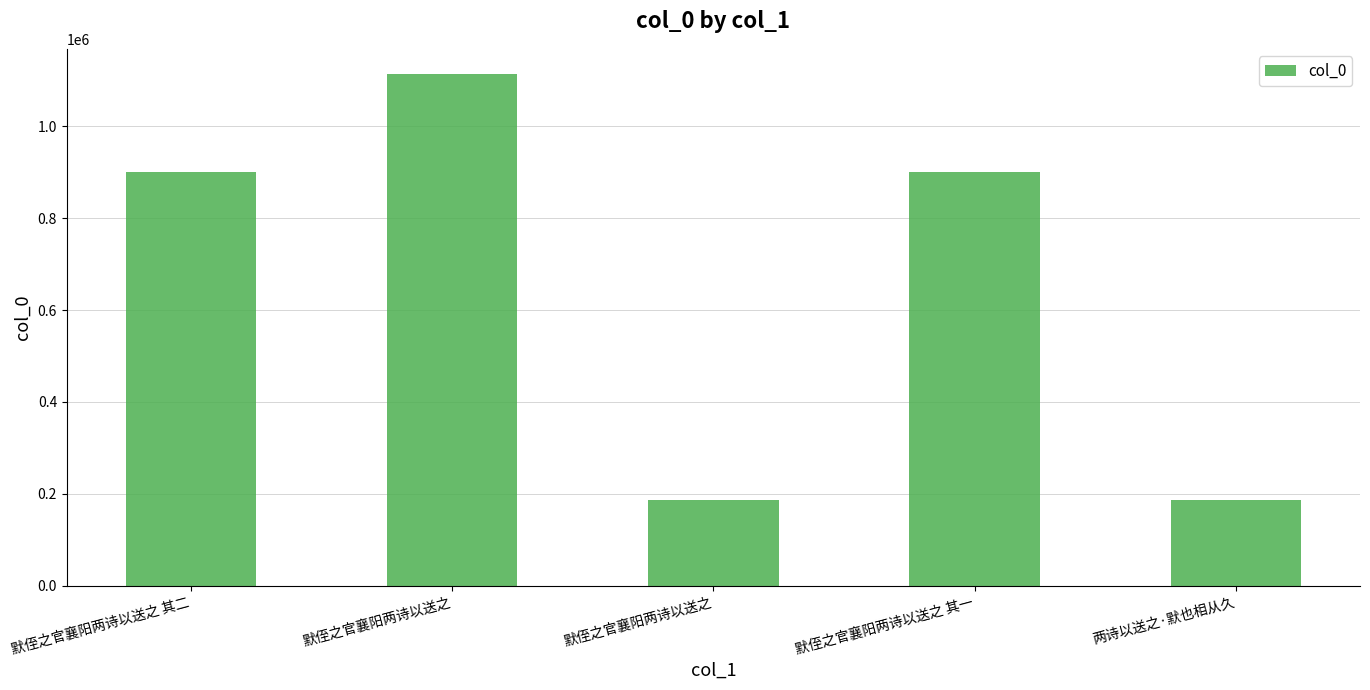

How many values are below 900487?

2